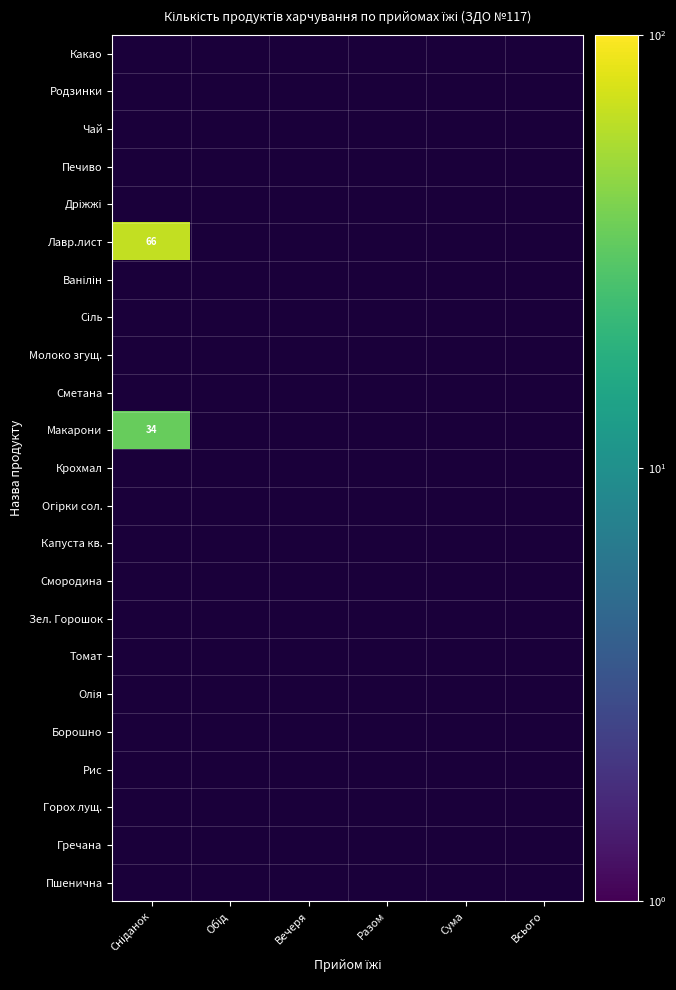

At which label does Дріжжі reach its minimum?

Сніданок